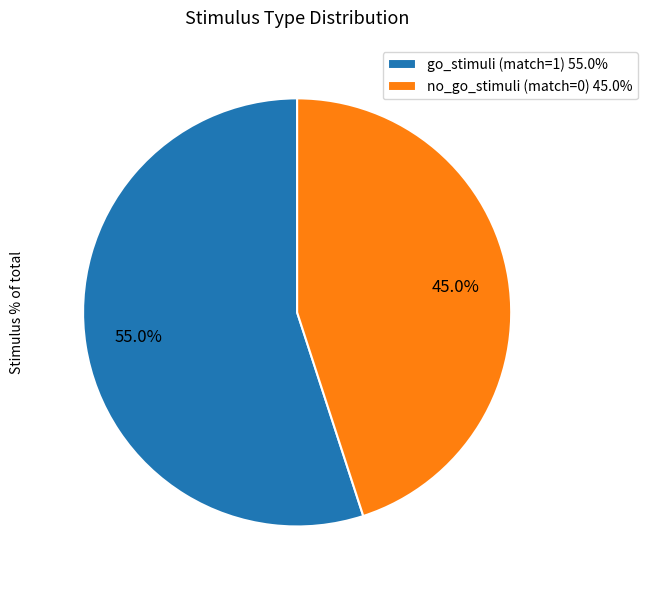

To the nearest percent, what is the difference between the go_stimuli (match=1) and no_go_stimuli (match=0) slice percentages?

10%